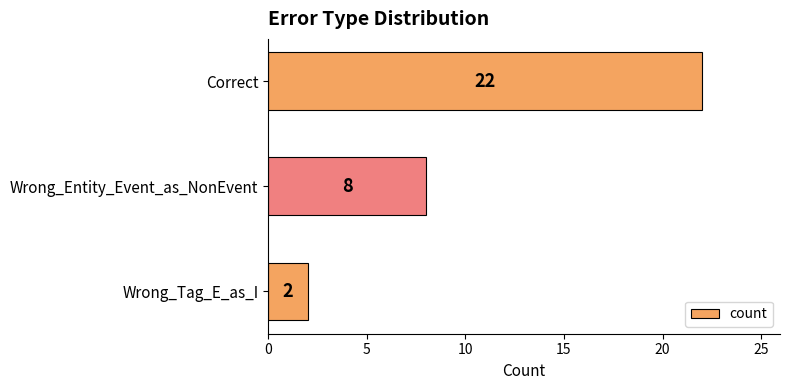

Reading top to bottom, list all the values displayed in this chart.

Correct=22	Wrong_Entity_Event_as_NonEvent=8	Wrong_Tag_E_as_I=2